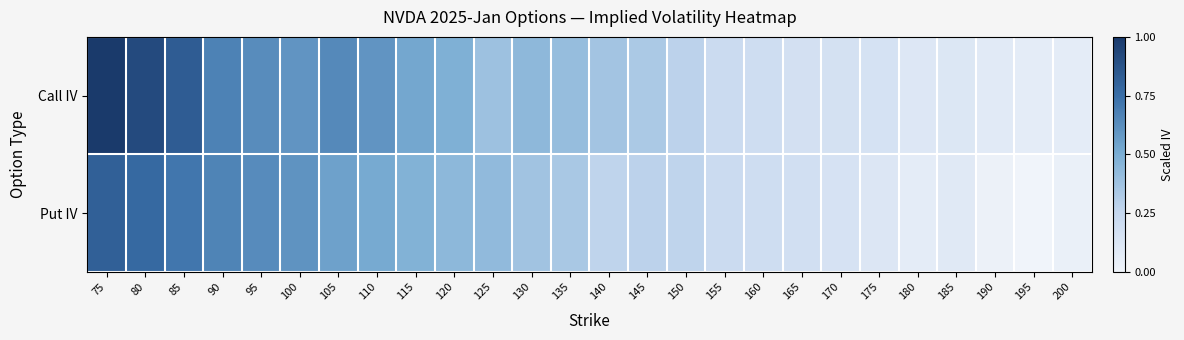

List the series in order of their peak value, highest first.

Call IV, Put IV